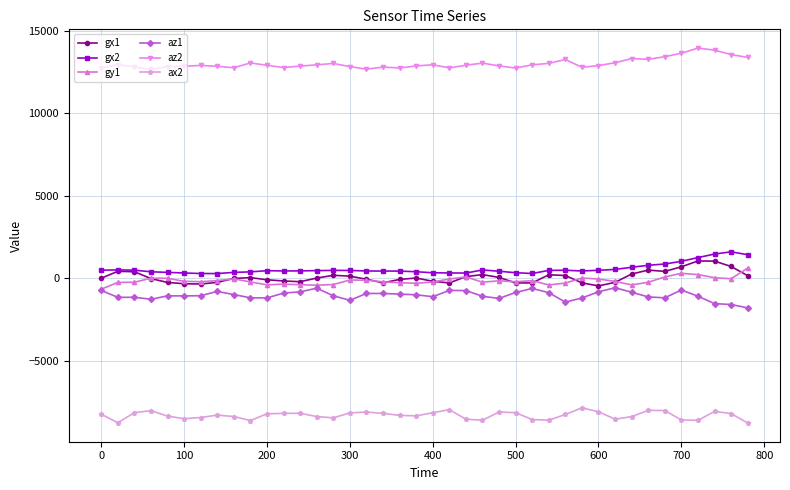

True or false: gx2 and ax2 intersect in this chart.

False